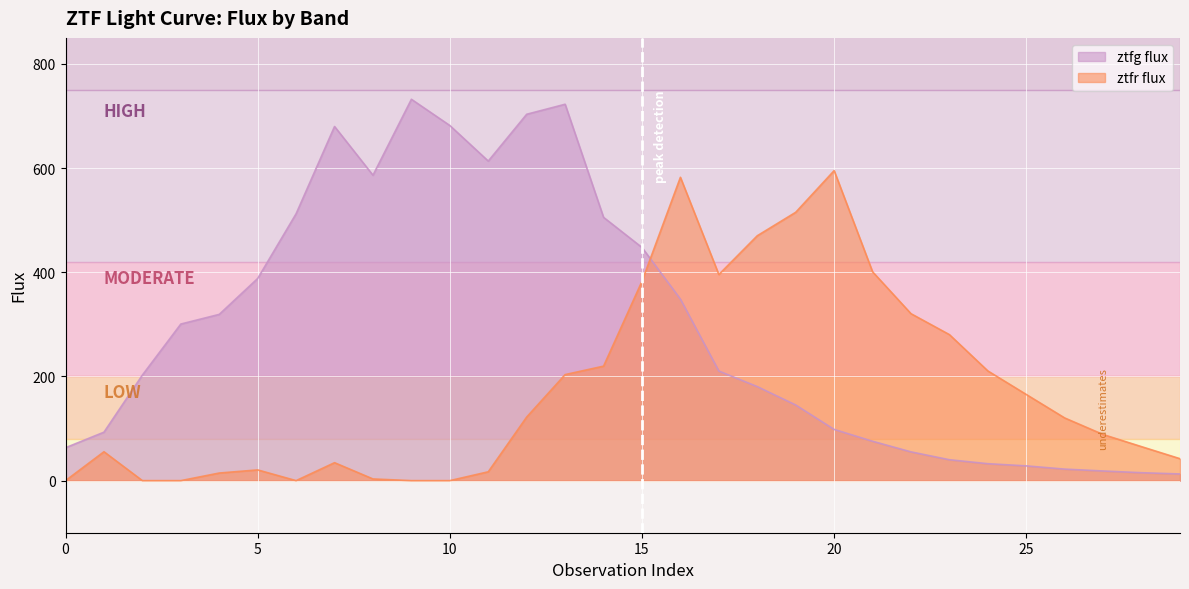

Rank the series by their average value, from highest to lowest.

ztfg flux, ztfr flux